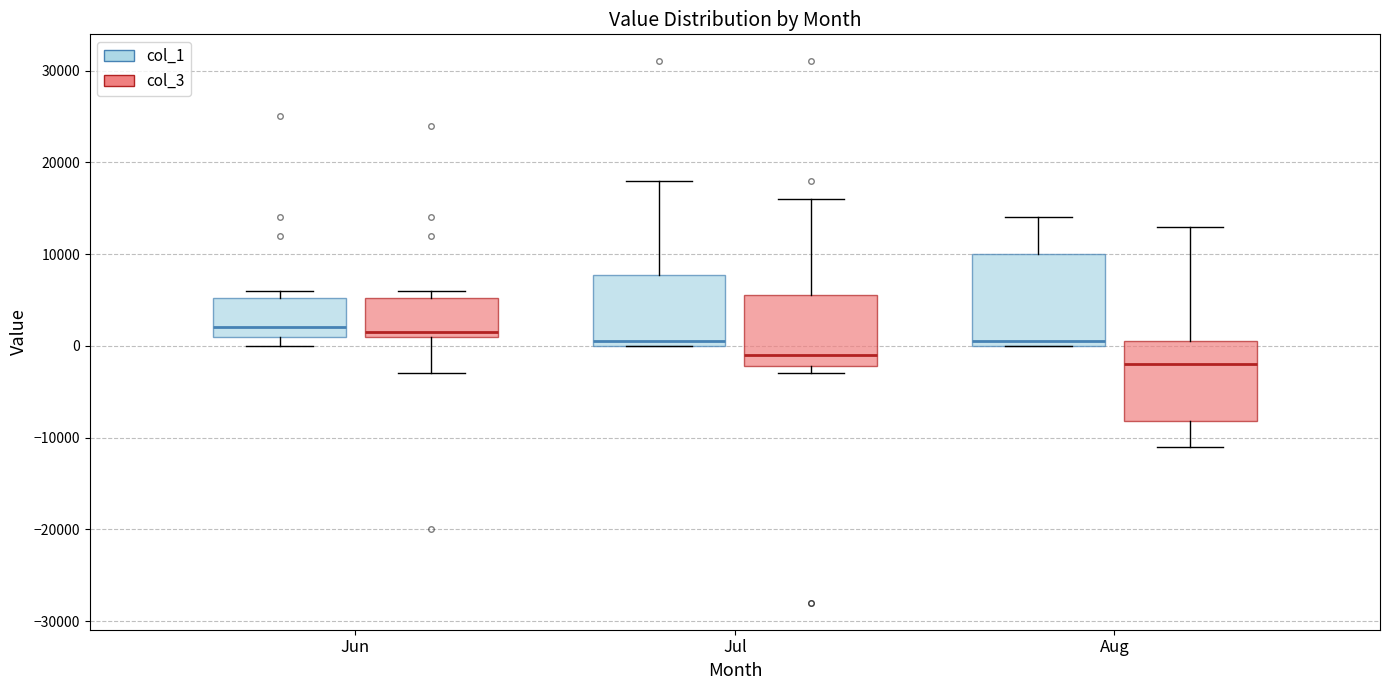

Which box has the lowest median line?

Aug (col_3)